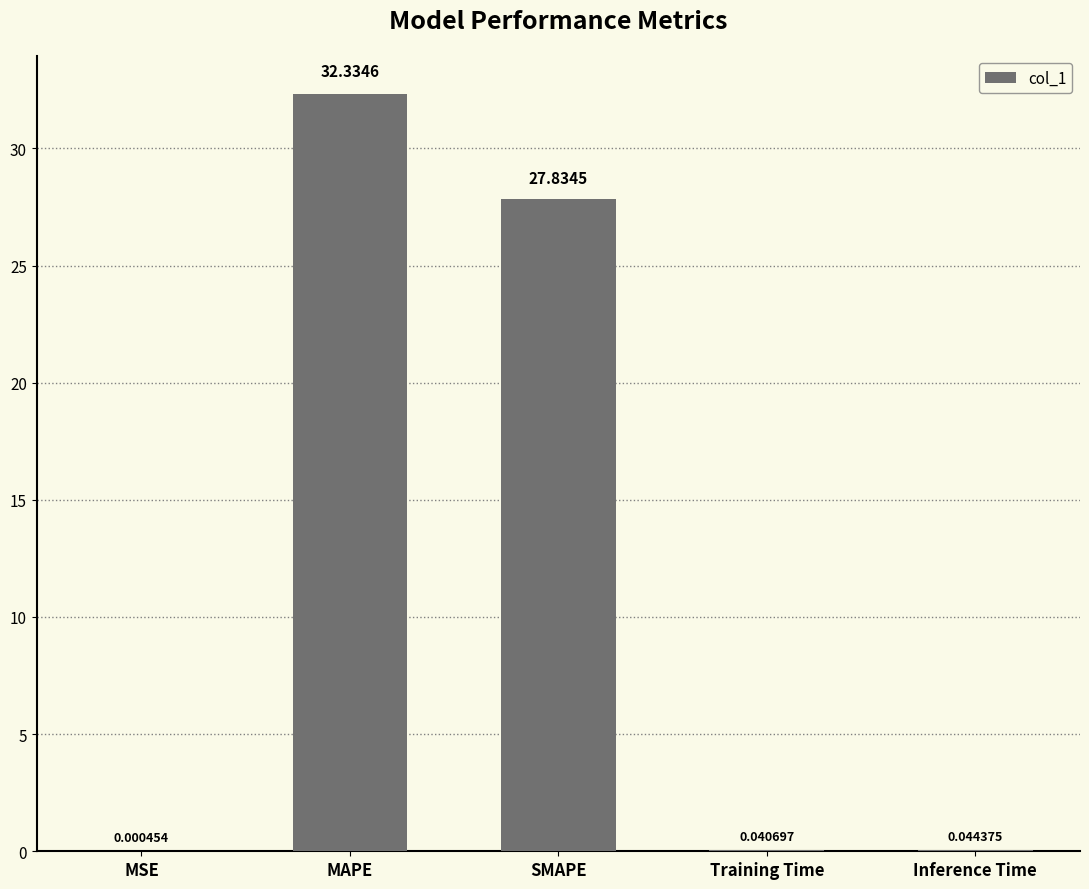

Which has a higher value, Inference Time or SMAPE?

SMAPE